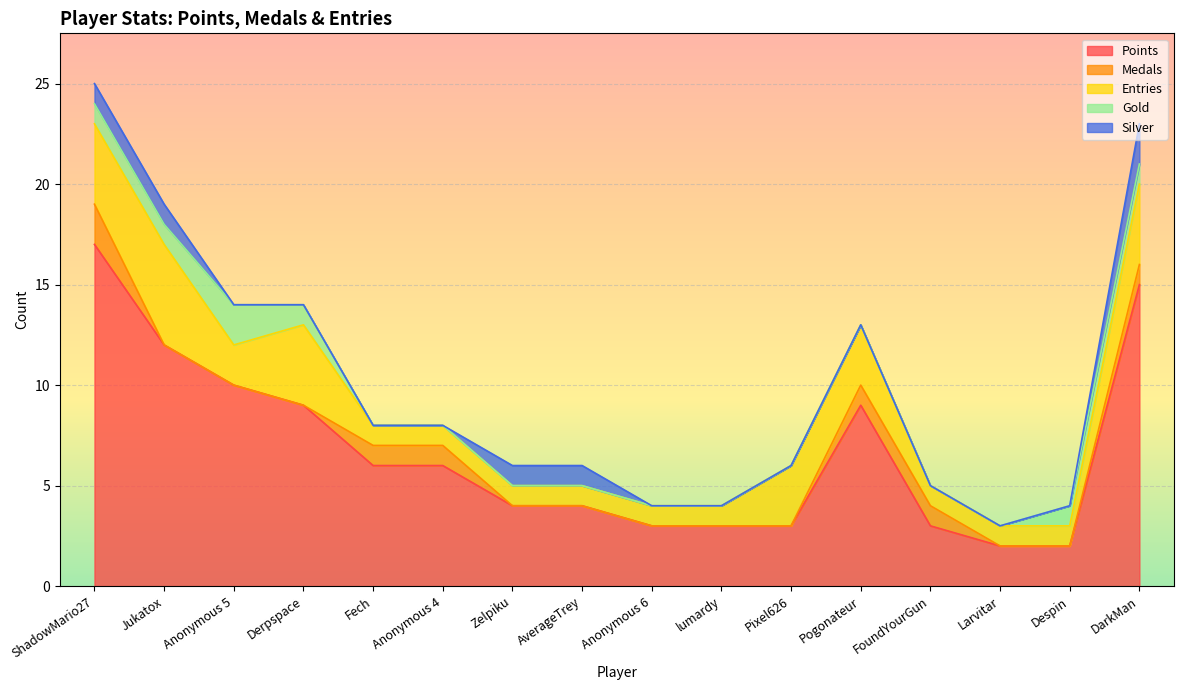

Which series has the largest total across all categories?

Points